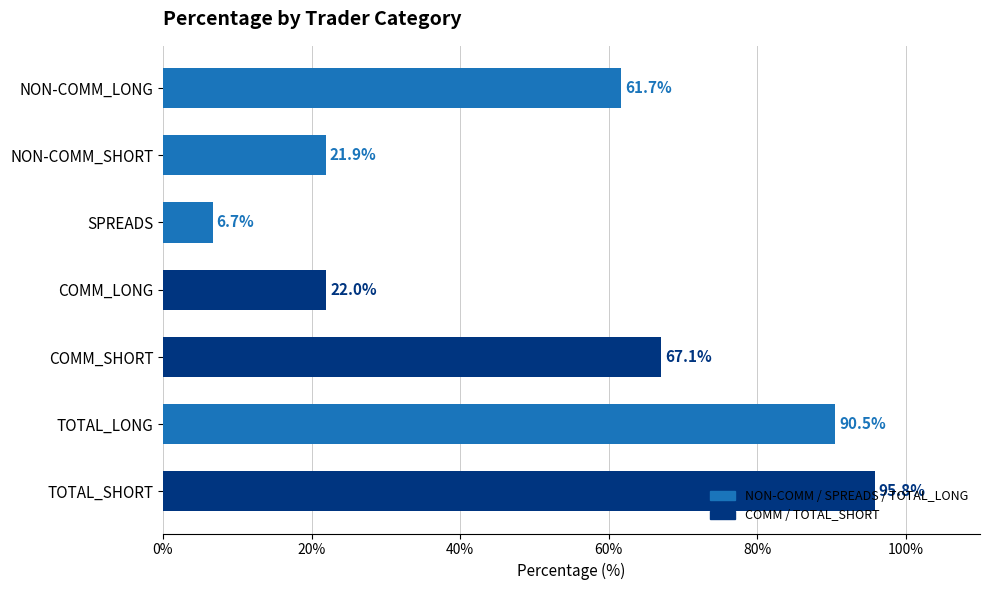

What is the maximum value shown in the chart?

95.8